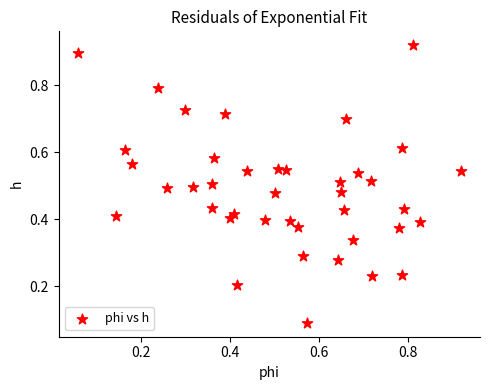

What is the range of Y values (max minus min)?

0.8